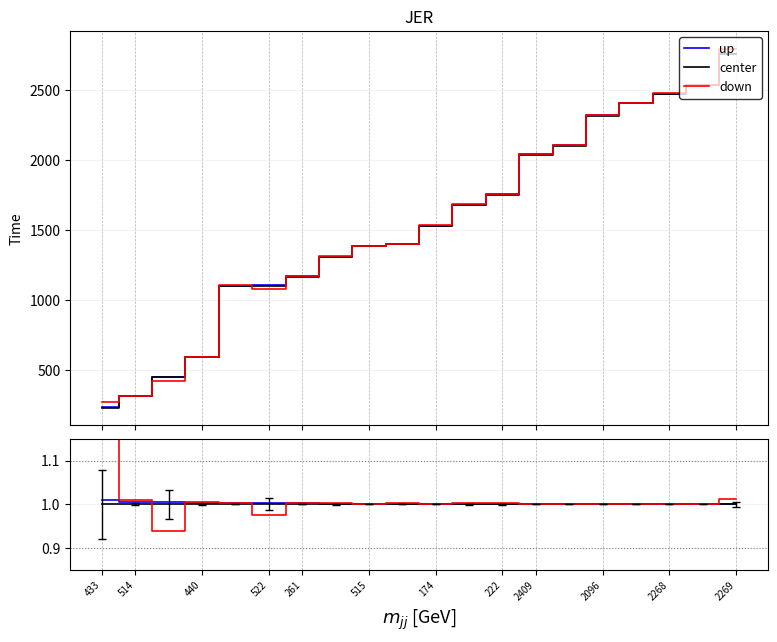

How many intersections are there between down and center?

4